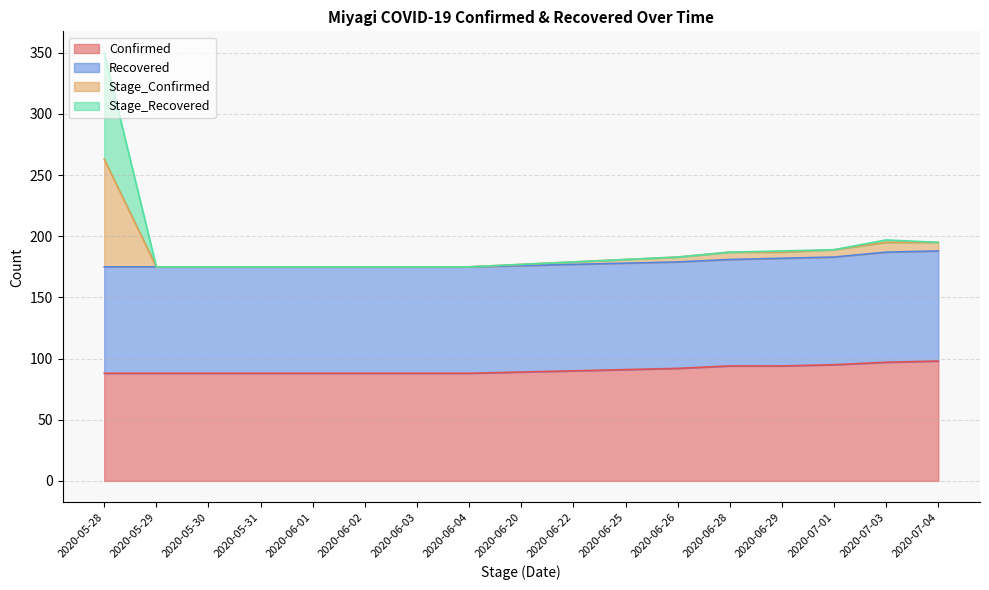

Which category has the highest value in the Stage_Confirmed series?

2020-05-28